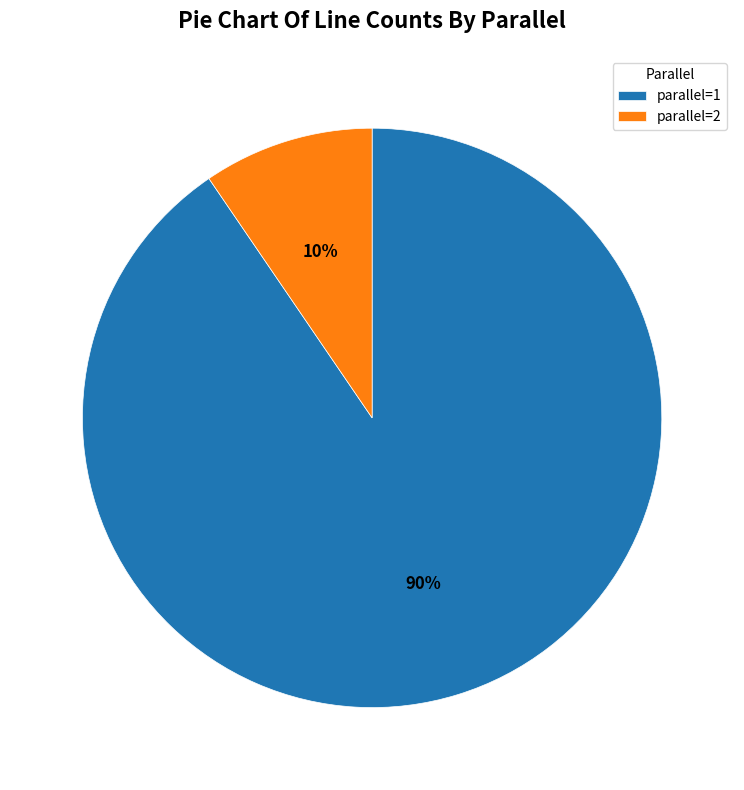

The parallel=2 slice represents 20% of the pie. True or false?

False